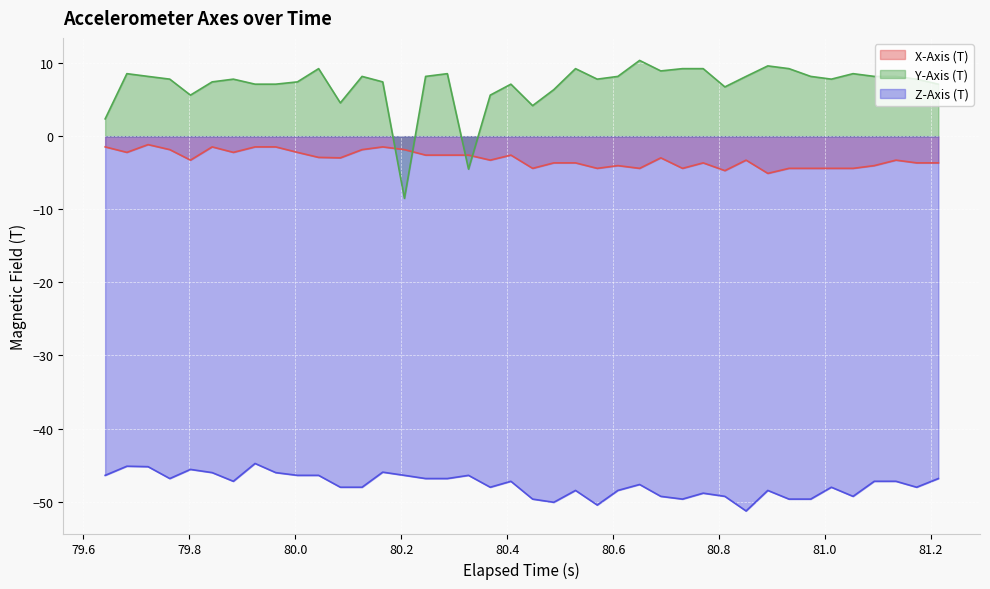

At how many categories does at least one series exceed 7?

31